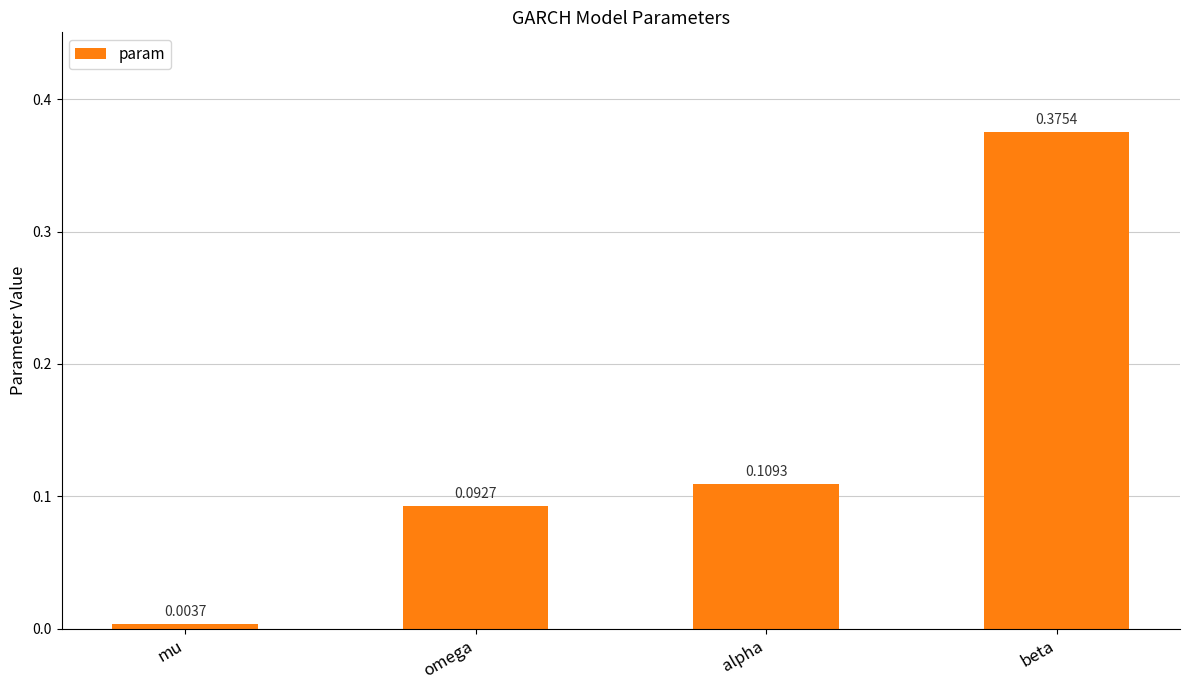

Are the bars horizontal?

No